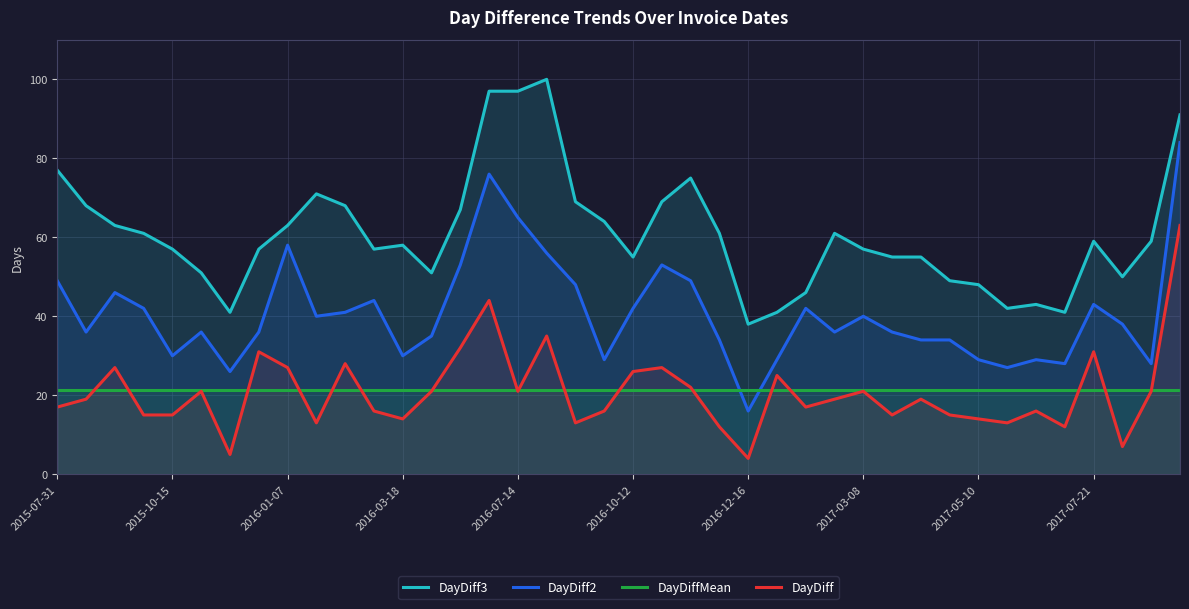

What value does the DayDiff2 series have at 2017-03-08?

40.0